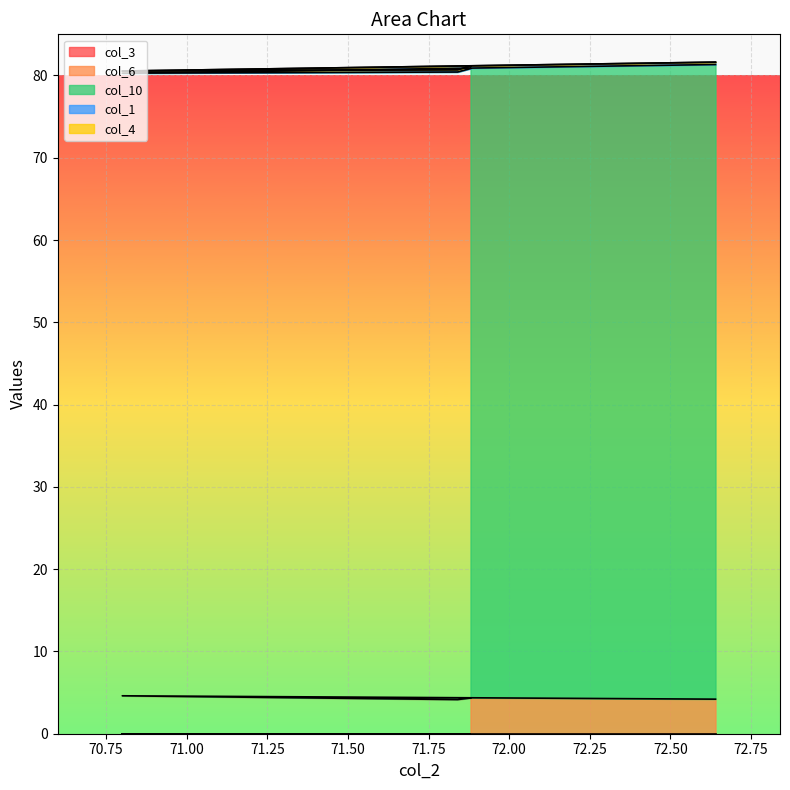

What is the sum of the col_6 values at 2 and 0?

8.4